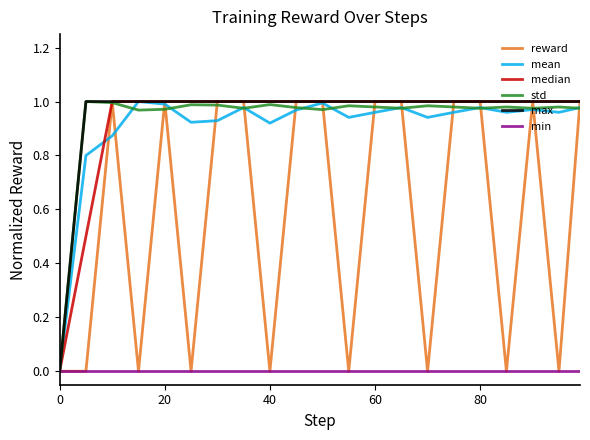

Which series has the largest total across all categories?

max